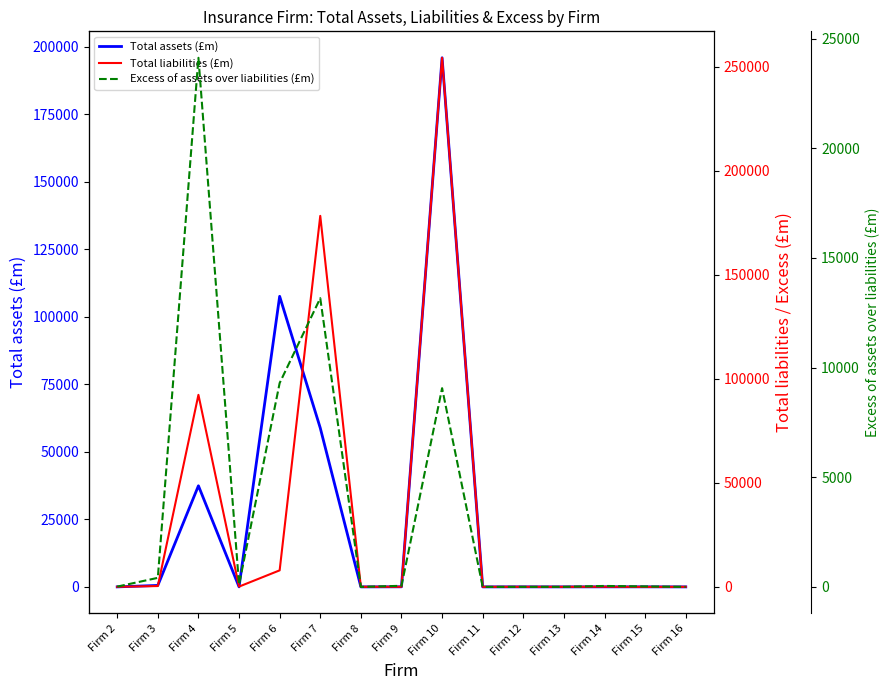

At Firm 11, list the series in order from smallest to largest.

Total assets (£m), Total liabilities (£m), Excess of assets over liabilities (£m)